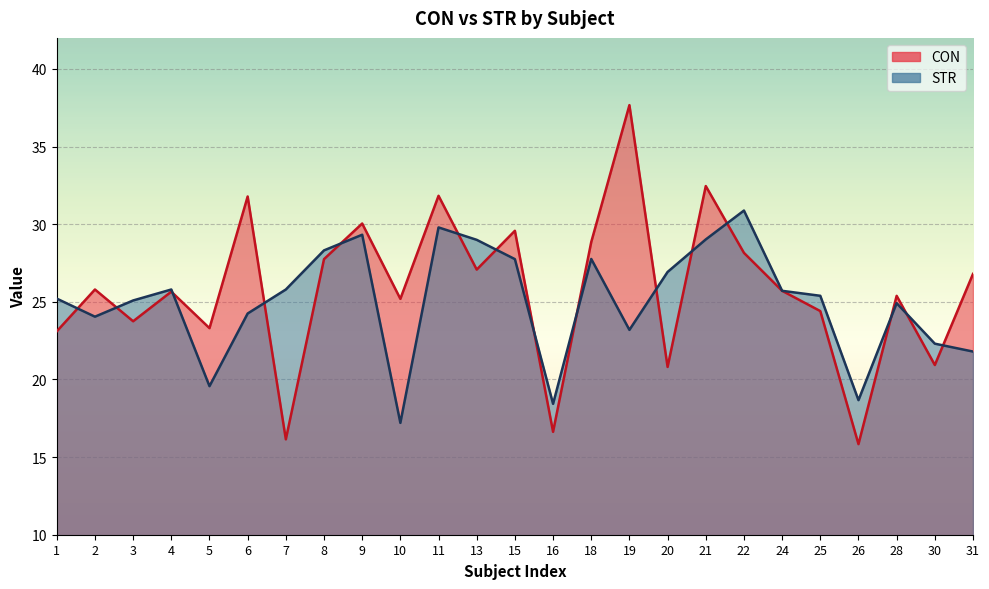

How many intersections are there between STR and CON?

15